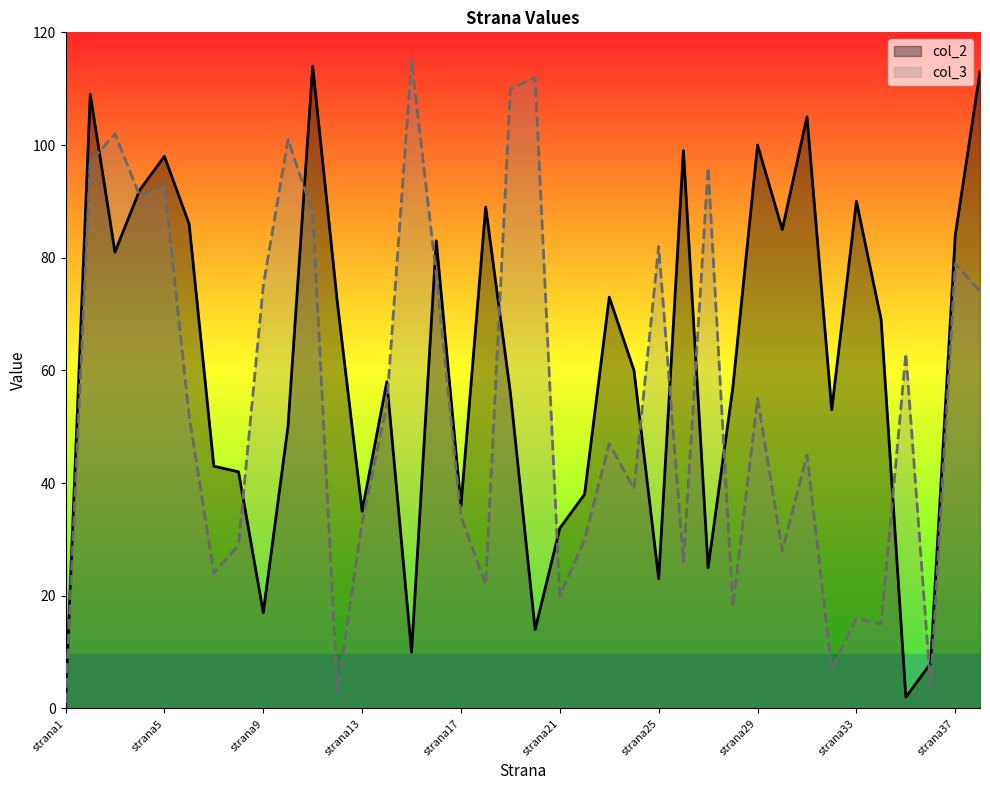

What is the maximum value shown in the chart?

115